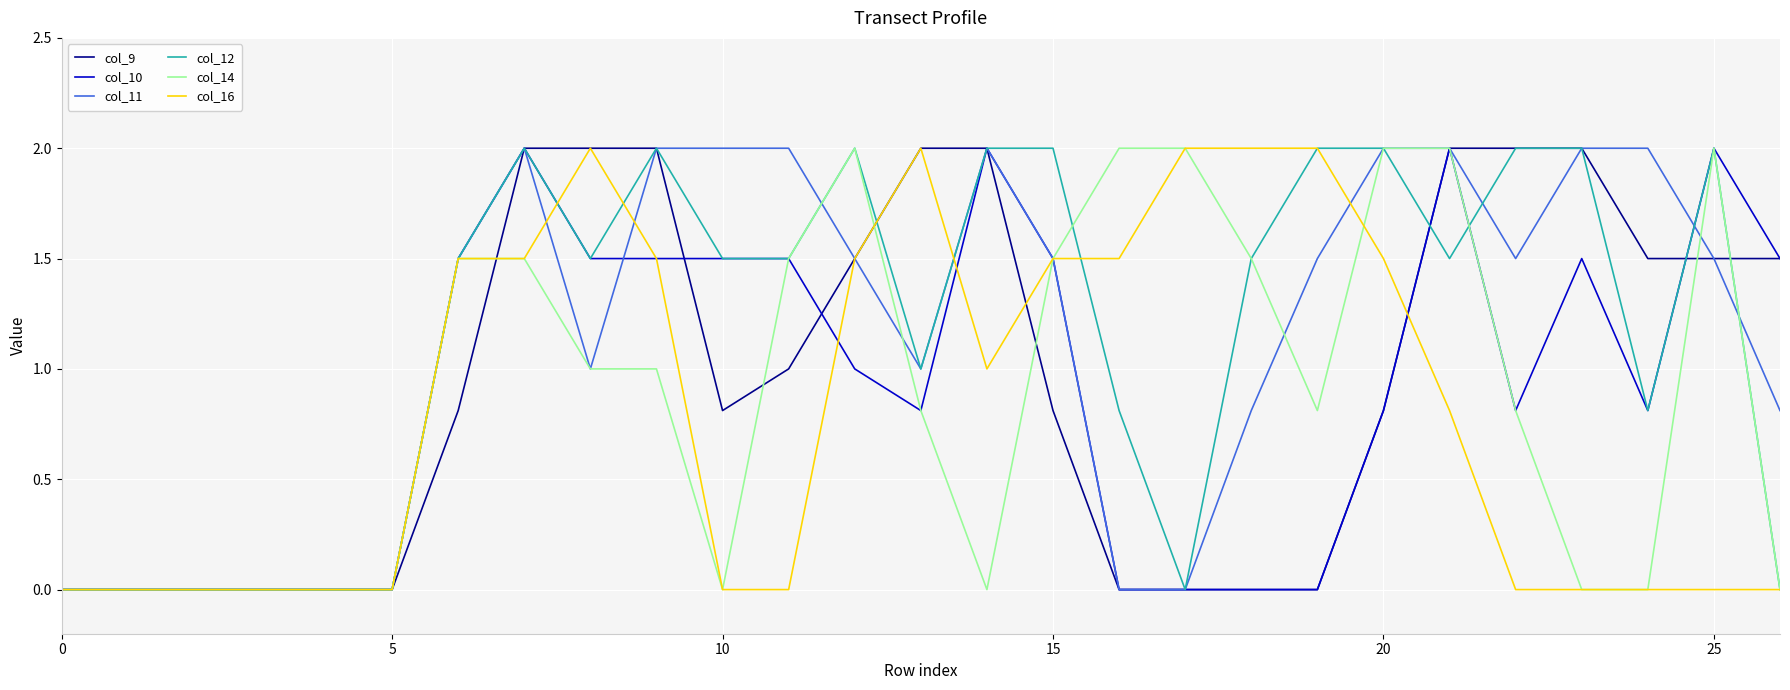

What is the greatest value displayed?

2.0